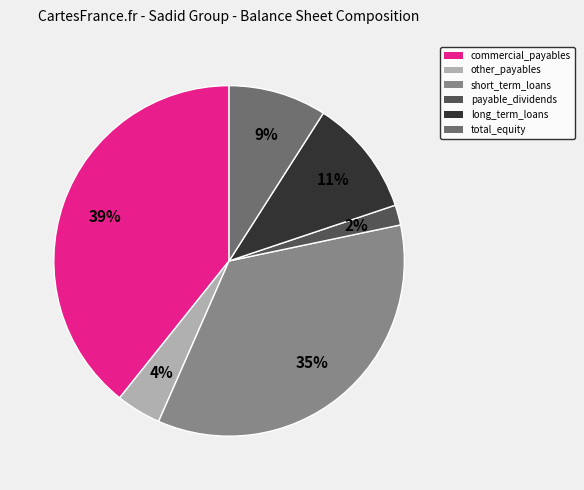

Which slice is the largest?

commercial_payables